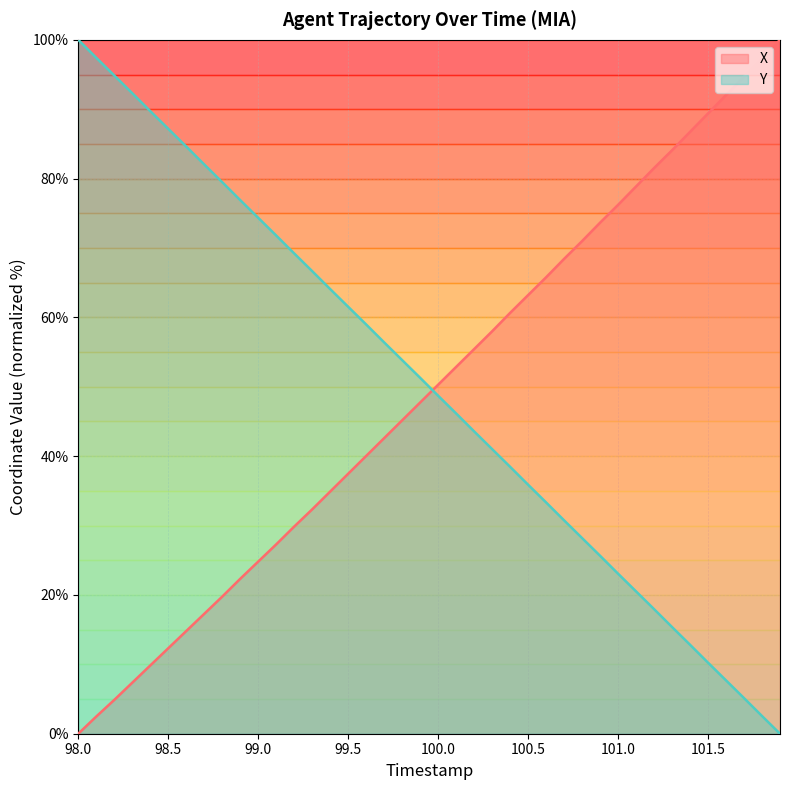

At 100.5, list the series in order from smallest to largest.

Y, X